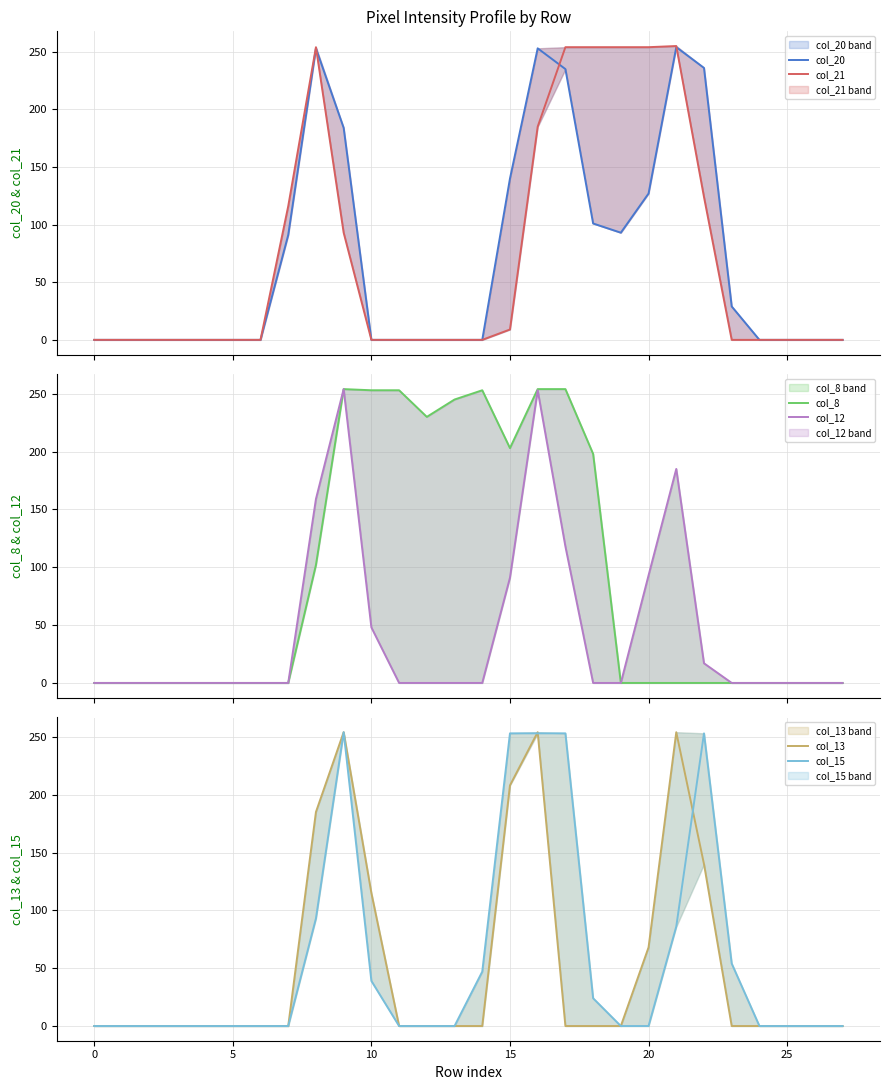

Reading right to left, list all the values displayed in this chart.

col_20: 0	0	0	0	29	236	254	127	93	101	235	253	140	0	0	0	0	0	184	253	91	0	0	0	0	0	0	0
col_21: 0	0	0	0	0	124	255	254	254	254	254	185	9	0	0	0	0	0	93	254	116	0	0	0	0	0	0	0
col_8: 0	0	0	0	0	0	0	0	0	198	254	254	203	253	245	230	253	253	254	102	0	0	0	0	0	0	0	0
col_12: 0	0	0	0	0	17	185	93	0	0	118	253	91	0	0	0	0	48	254	159	0	0	0	0	0	0	0	0
col_13: 0	0	0	0	0	140	254	68	0	0	0	254	208	0	0	0	0	115	254	185	0	0	0	0	0	0	0	0
col_15: 0	0	0	0	54	253	86	0	0	24	253	253	253	47	0	0	0	39	254	93	0	0	0	0	0	0	0	0